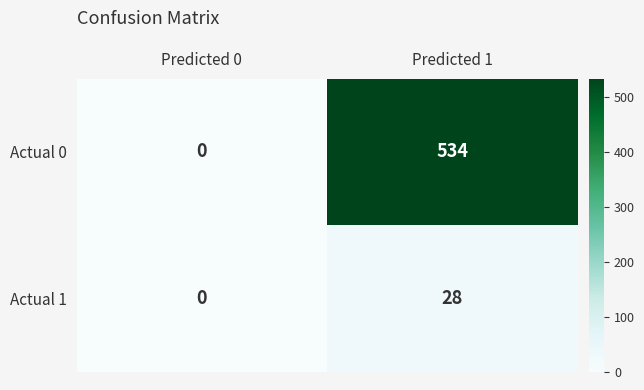

What is the sum of the Actual 1 values at Predicted 1 and Predicted 0?

28